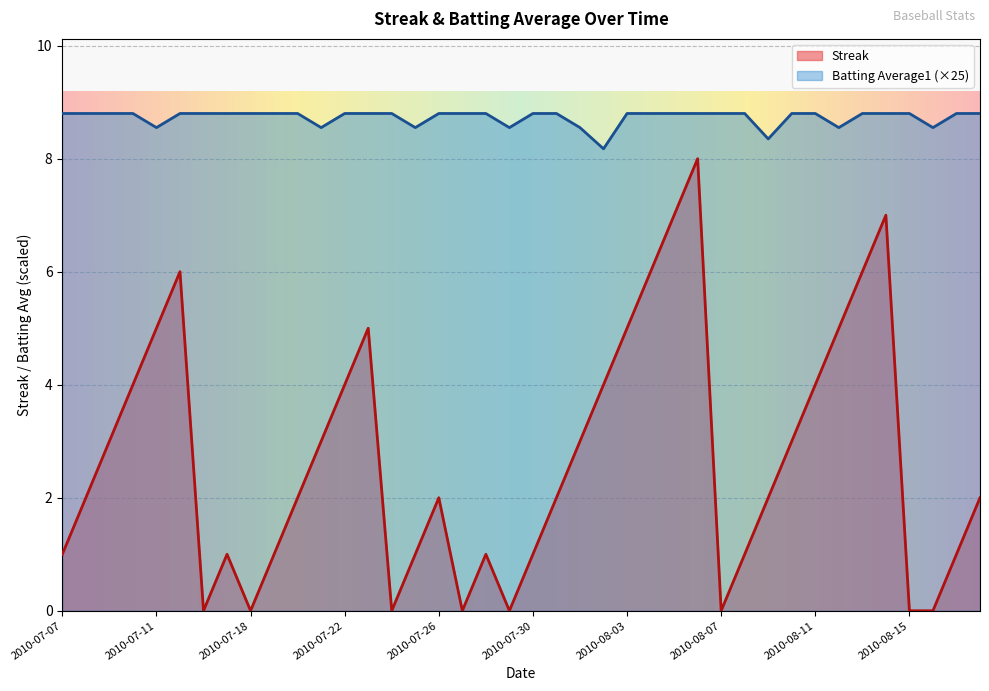

What is the difference between the maximum and minimum values in the Streak series?

8.0